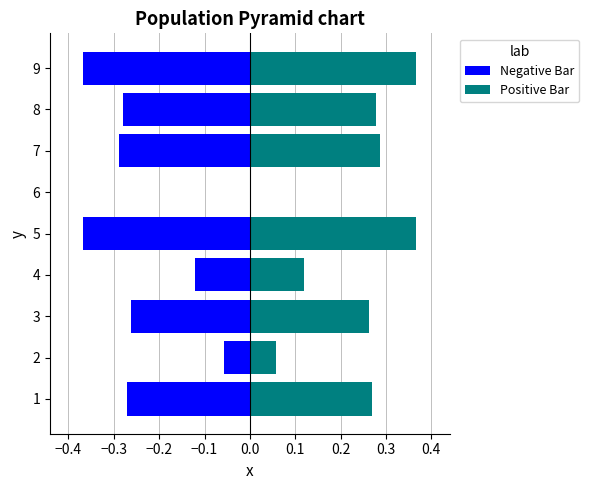

Count the Positive Bar values in the range 0 to 1.

9